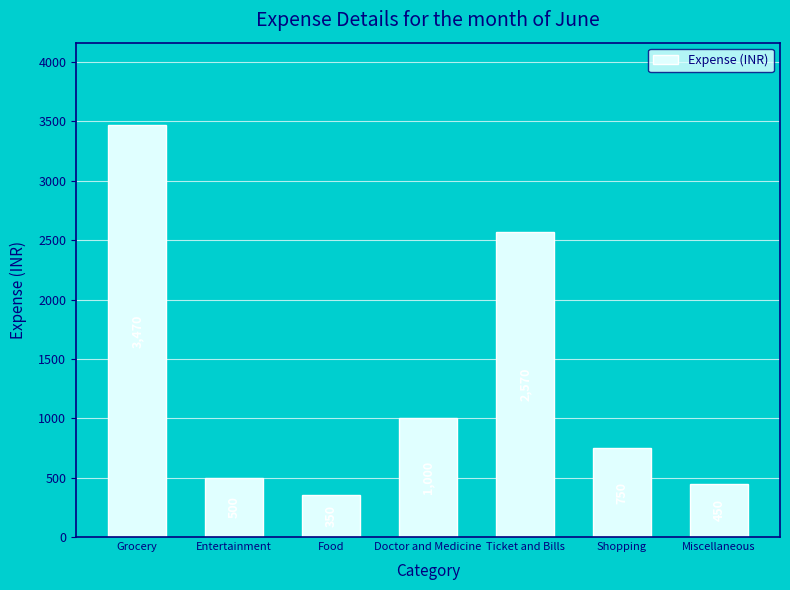

Where is the data nearest to the value 1910?

Ticket and Bills